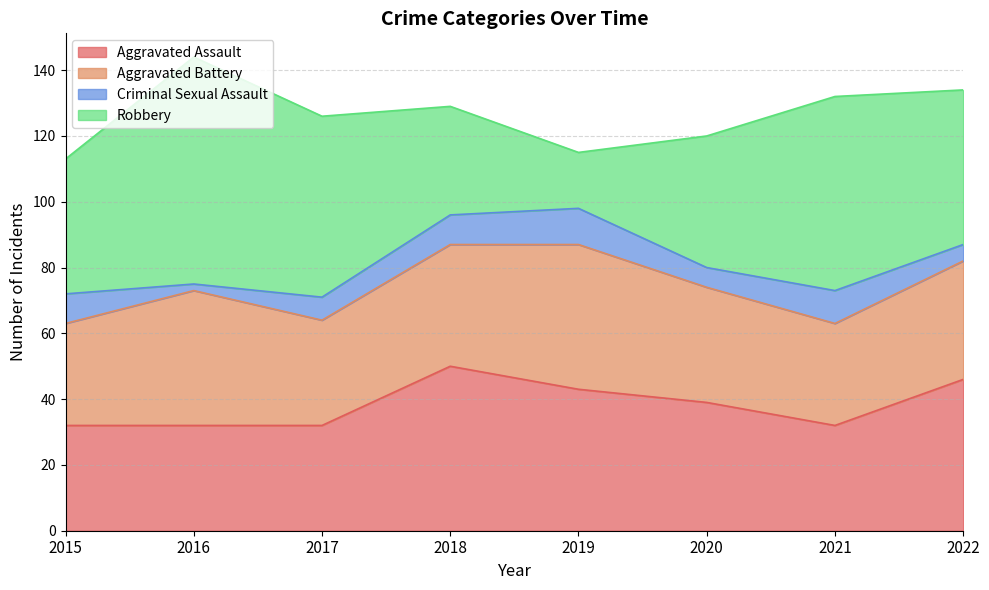

True or false: Aggravated Assault has more than 0 interior local peaks.

True